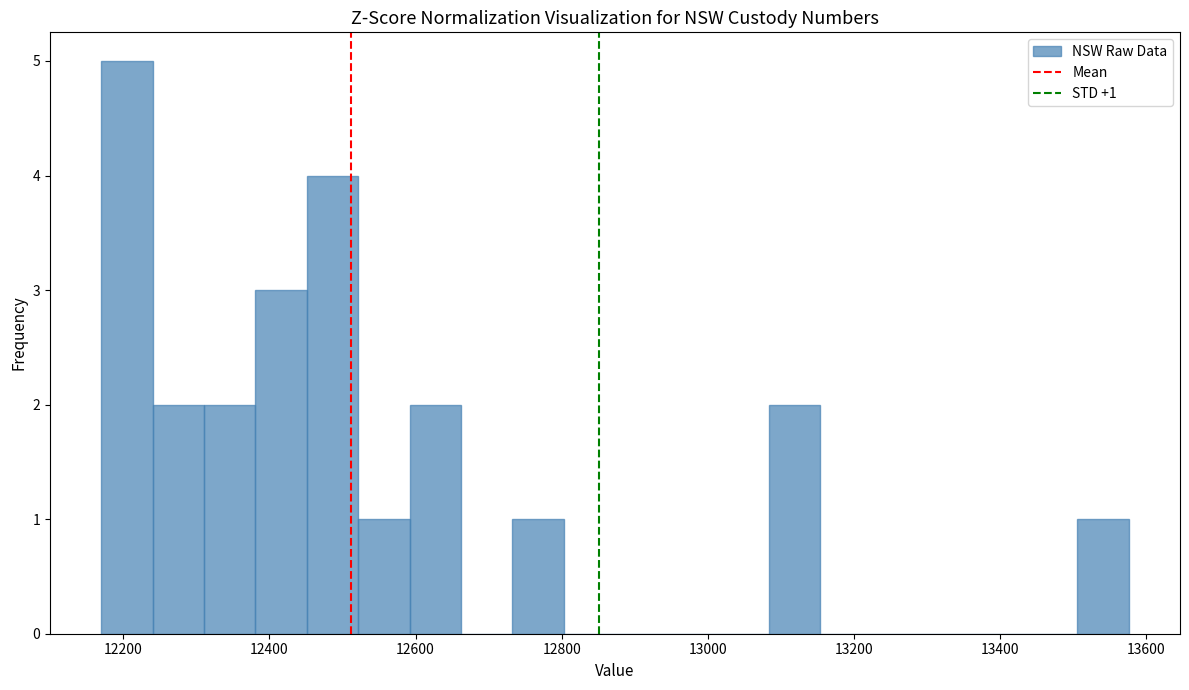

Around what value on the x-axis is the tallest bar? Give the approximate position of its centre, as read against the axis.

12200